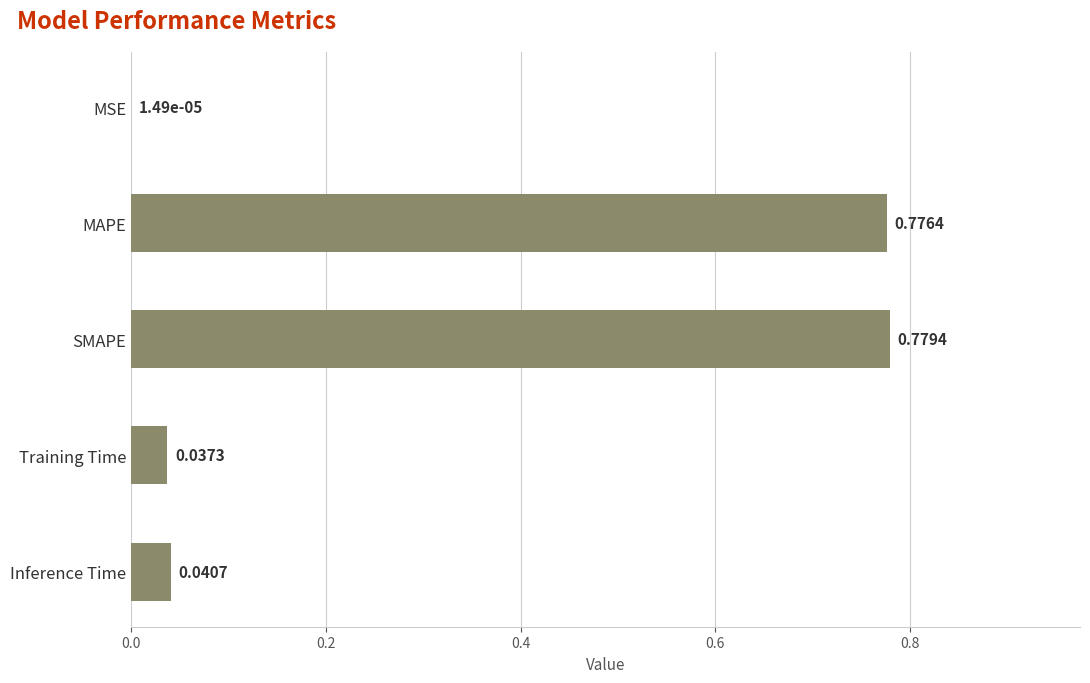

Which label corresponds to the largest value in the chart?

SMAPE